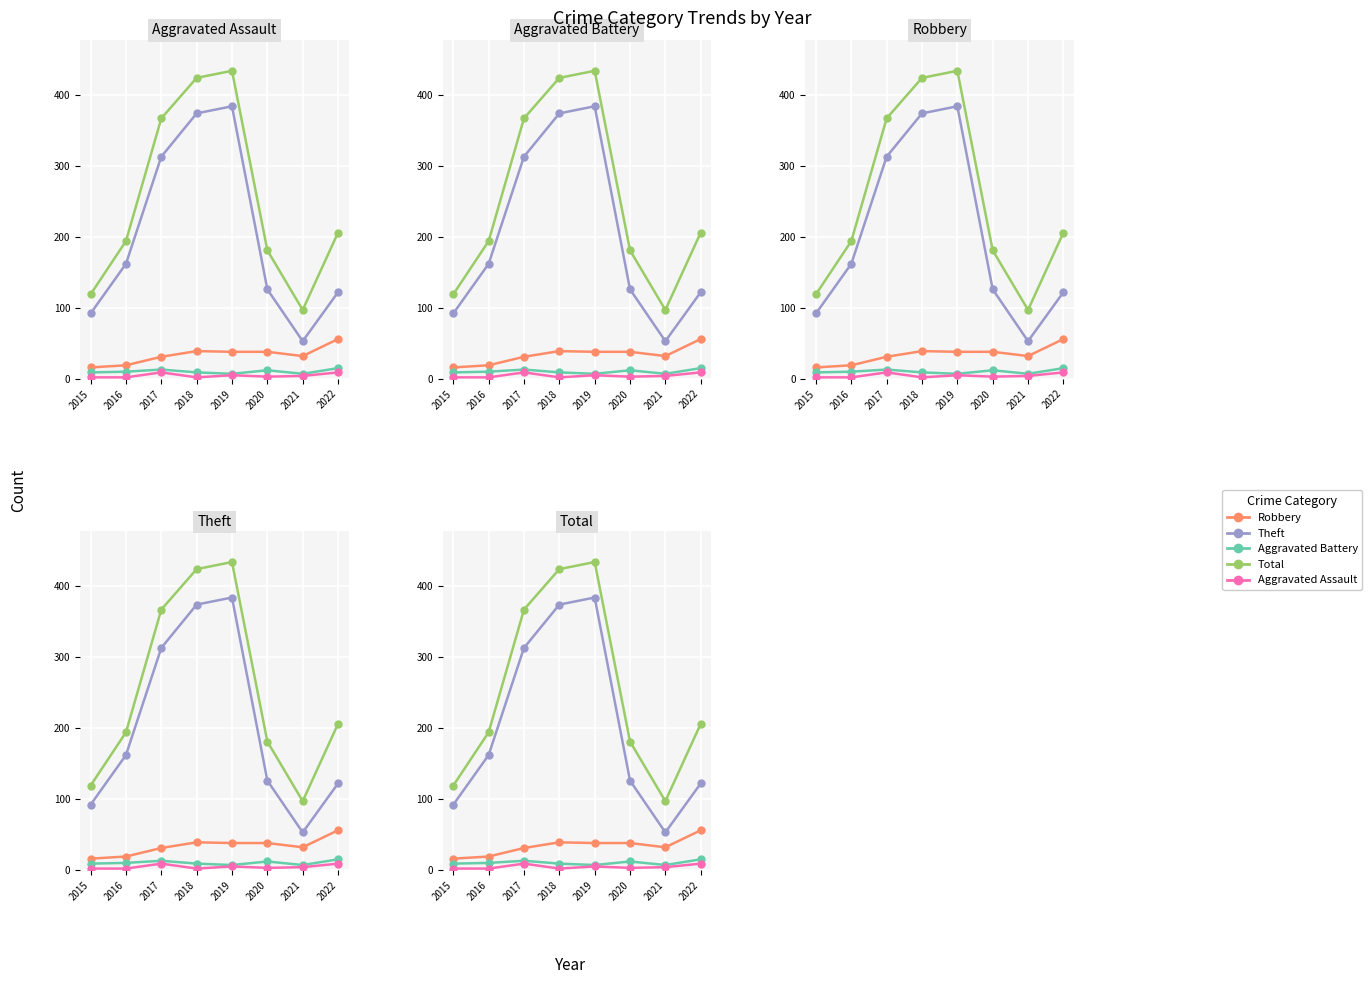

The Theft series shows 126 at 2020. True or false?

True